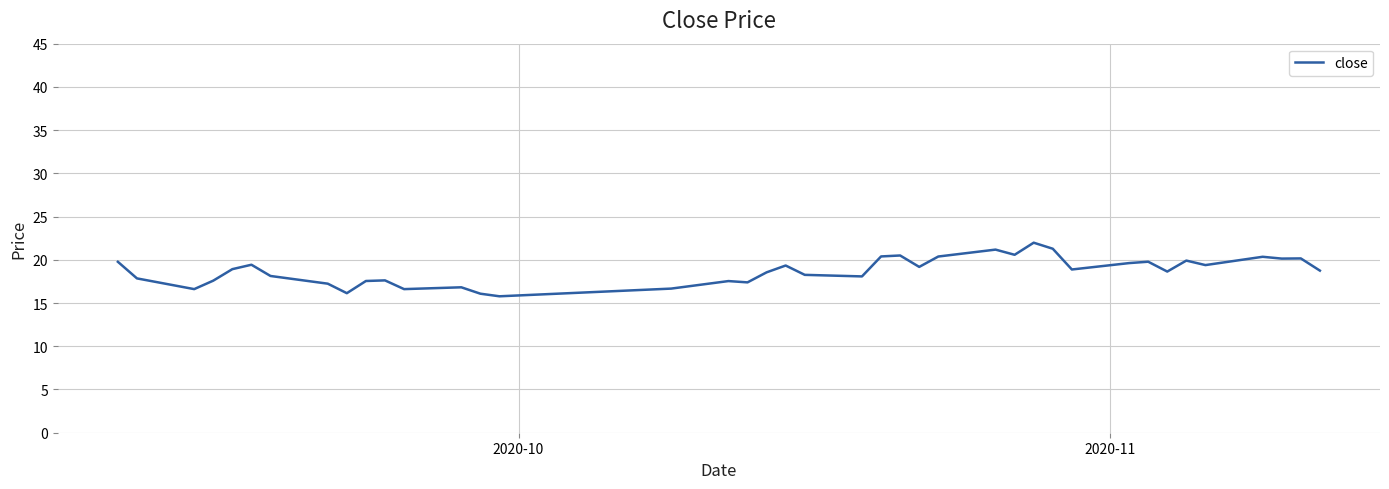

What is the maximum value shown in the chart?

22.0